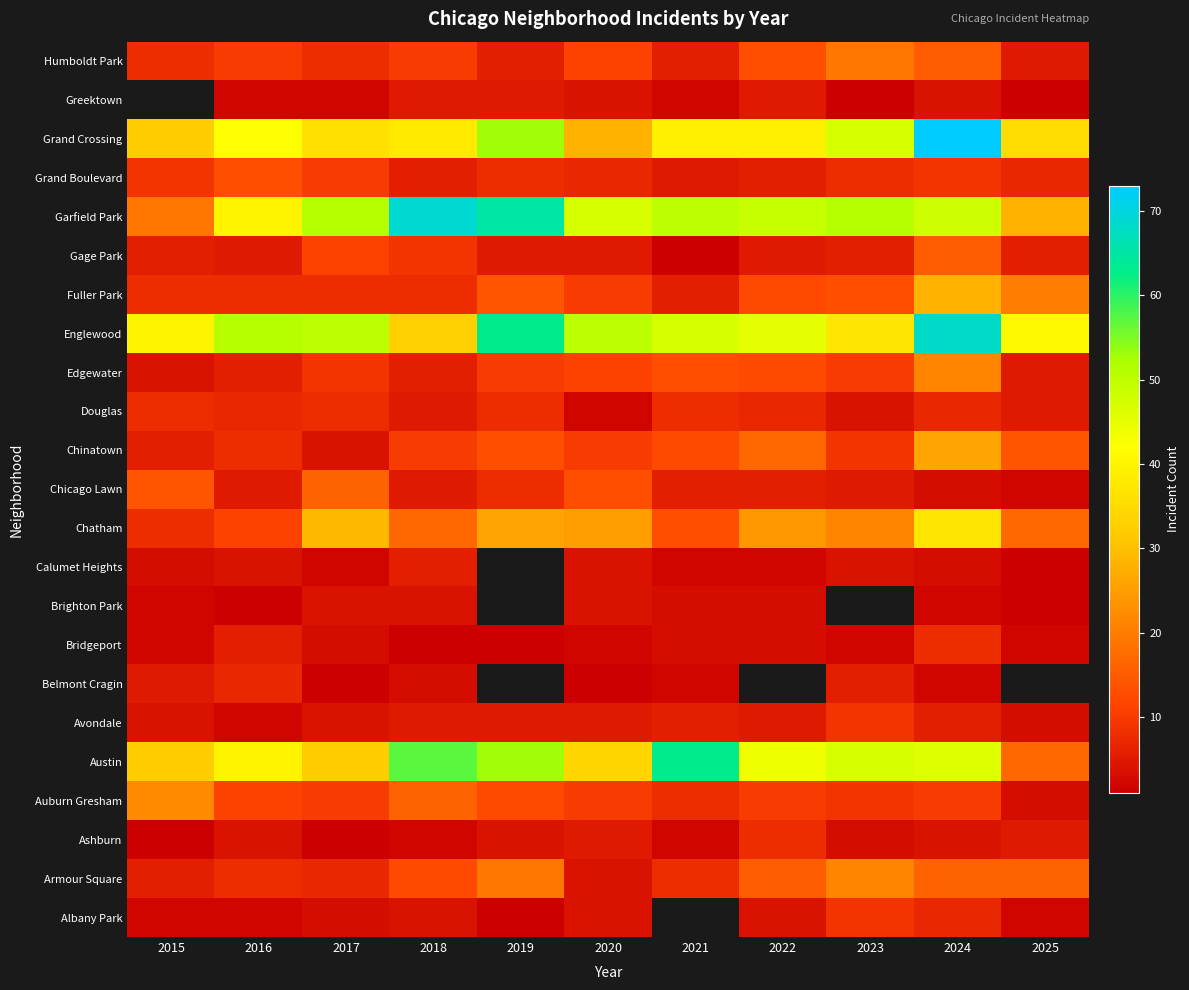

The value of Bridgeport at 2015 is 3.2. True or false?

False